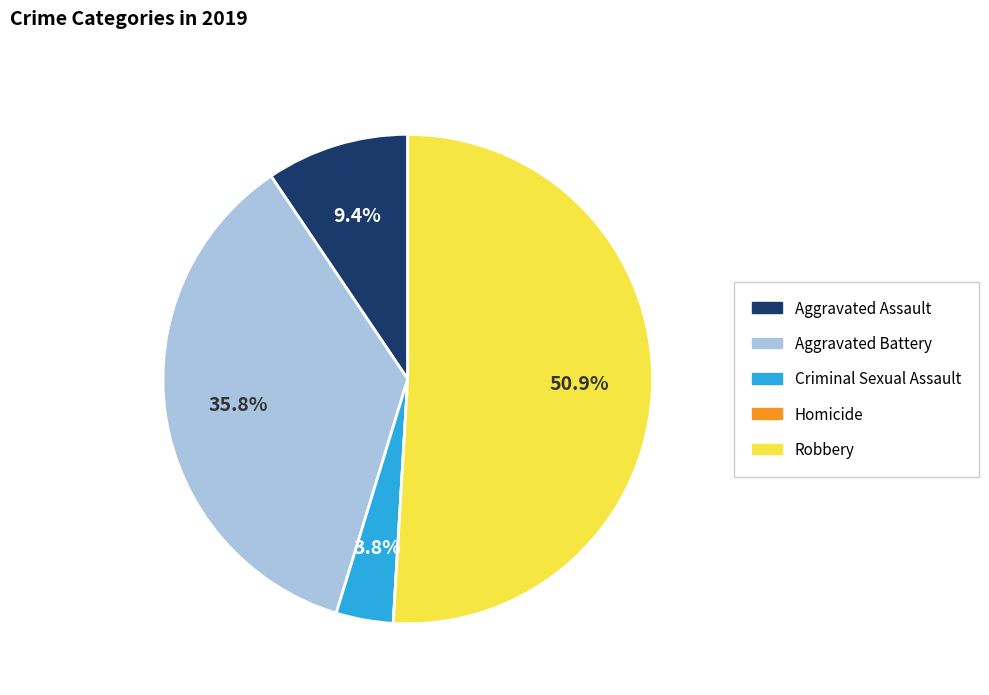

Which has a higher value, Aggravated Battery or Criminal Sexual Assault?

Aggravated Battery